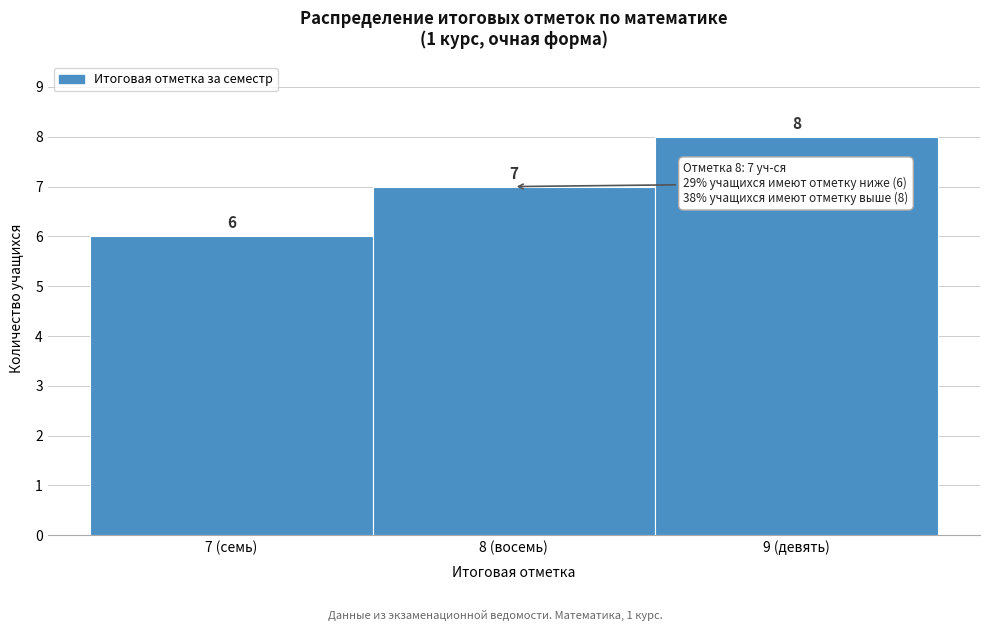

Reading left to right, extract all data points from this chart.

6	7	8